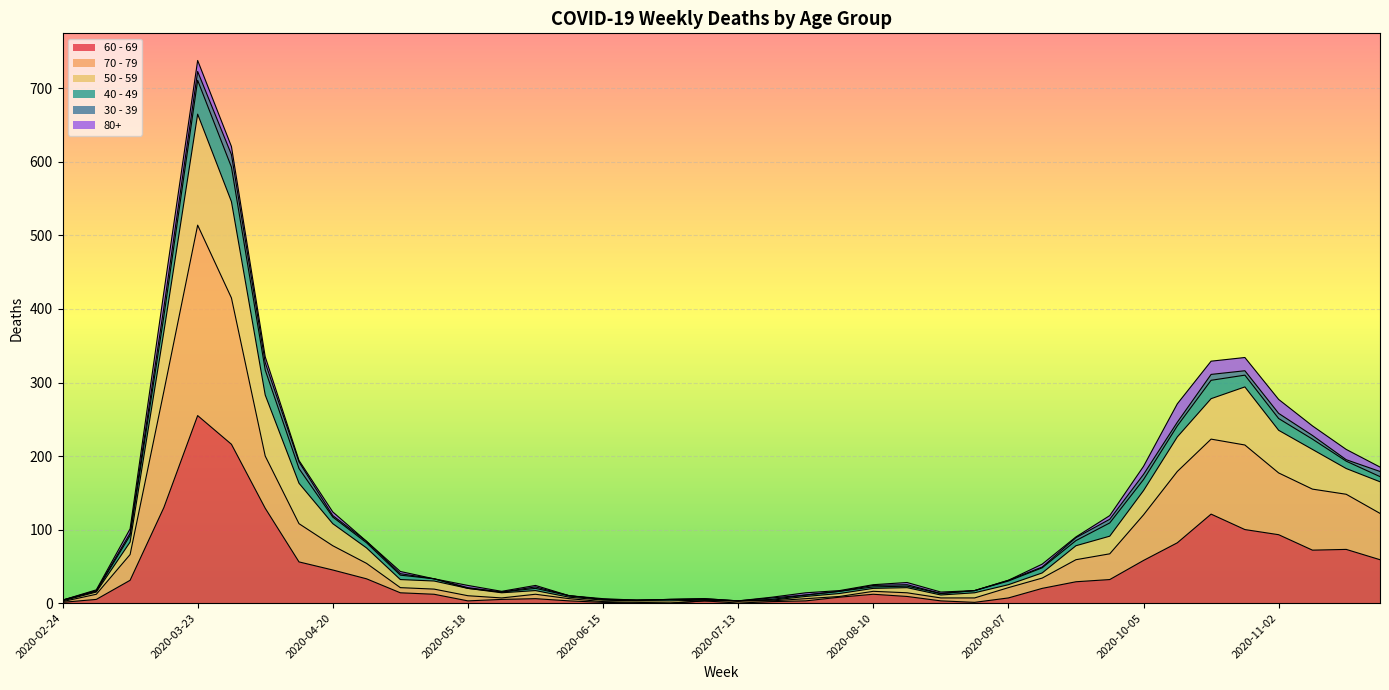

What is the difference between the highest and lowest values at 2020-08-03?

8